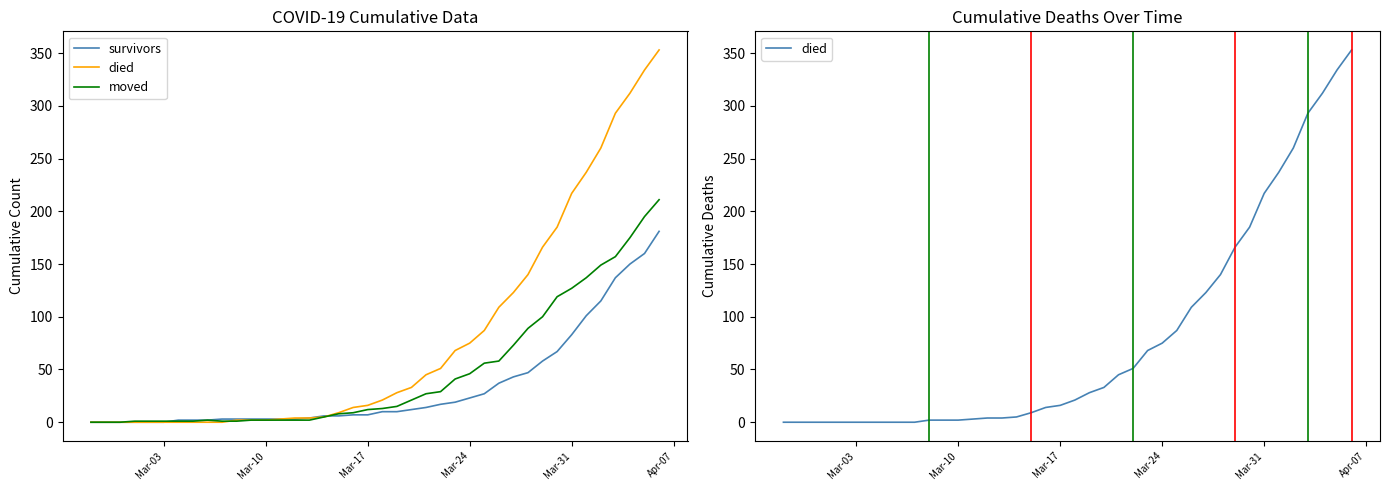

What is the difference between the maximum and minimum values in the survivors series?

181